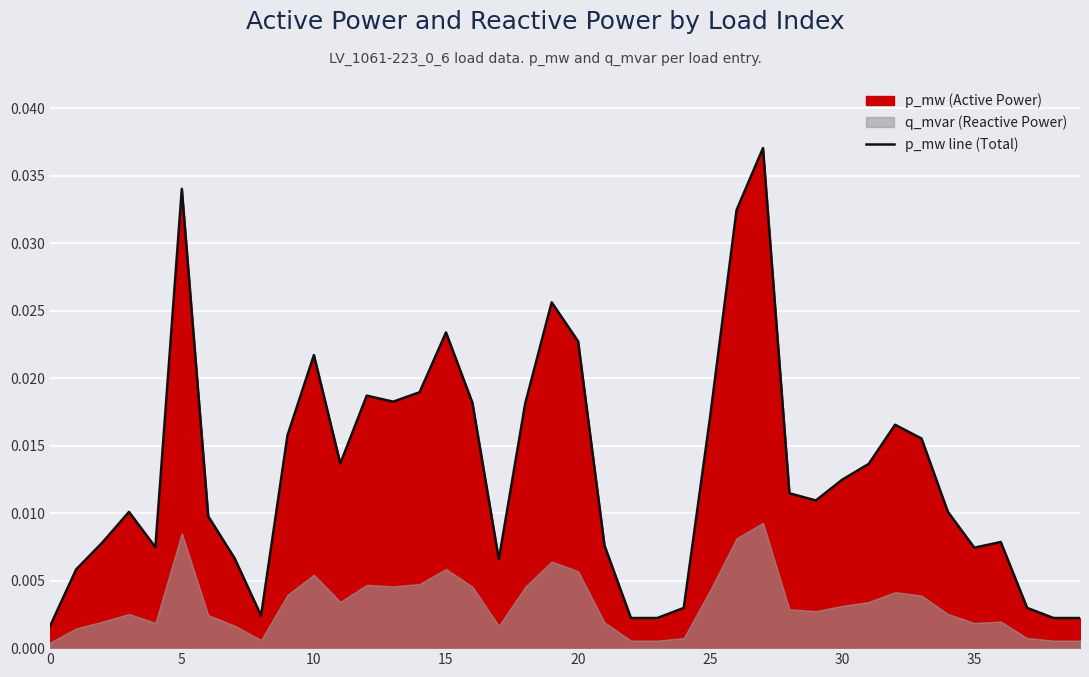

What is the label of the 35th point from the left?

34